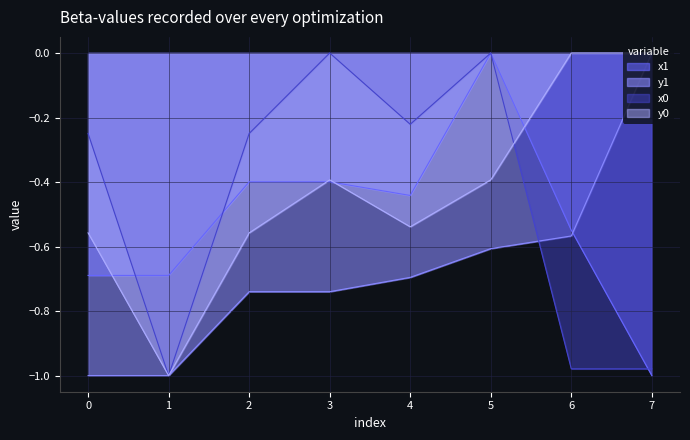

Which category has the highest value in the y0 series?

6